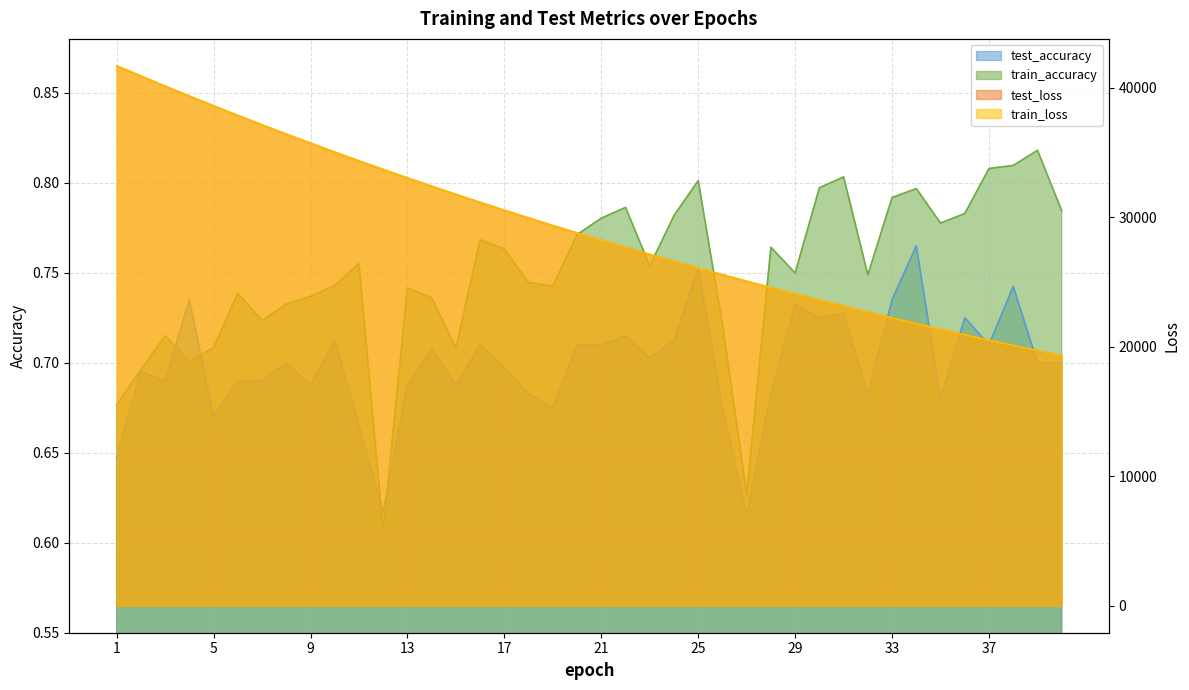

What is the total value across all series at 6?

75705.5